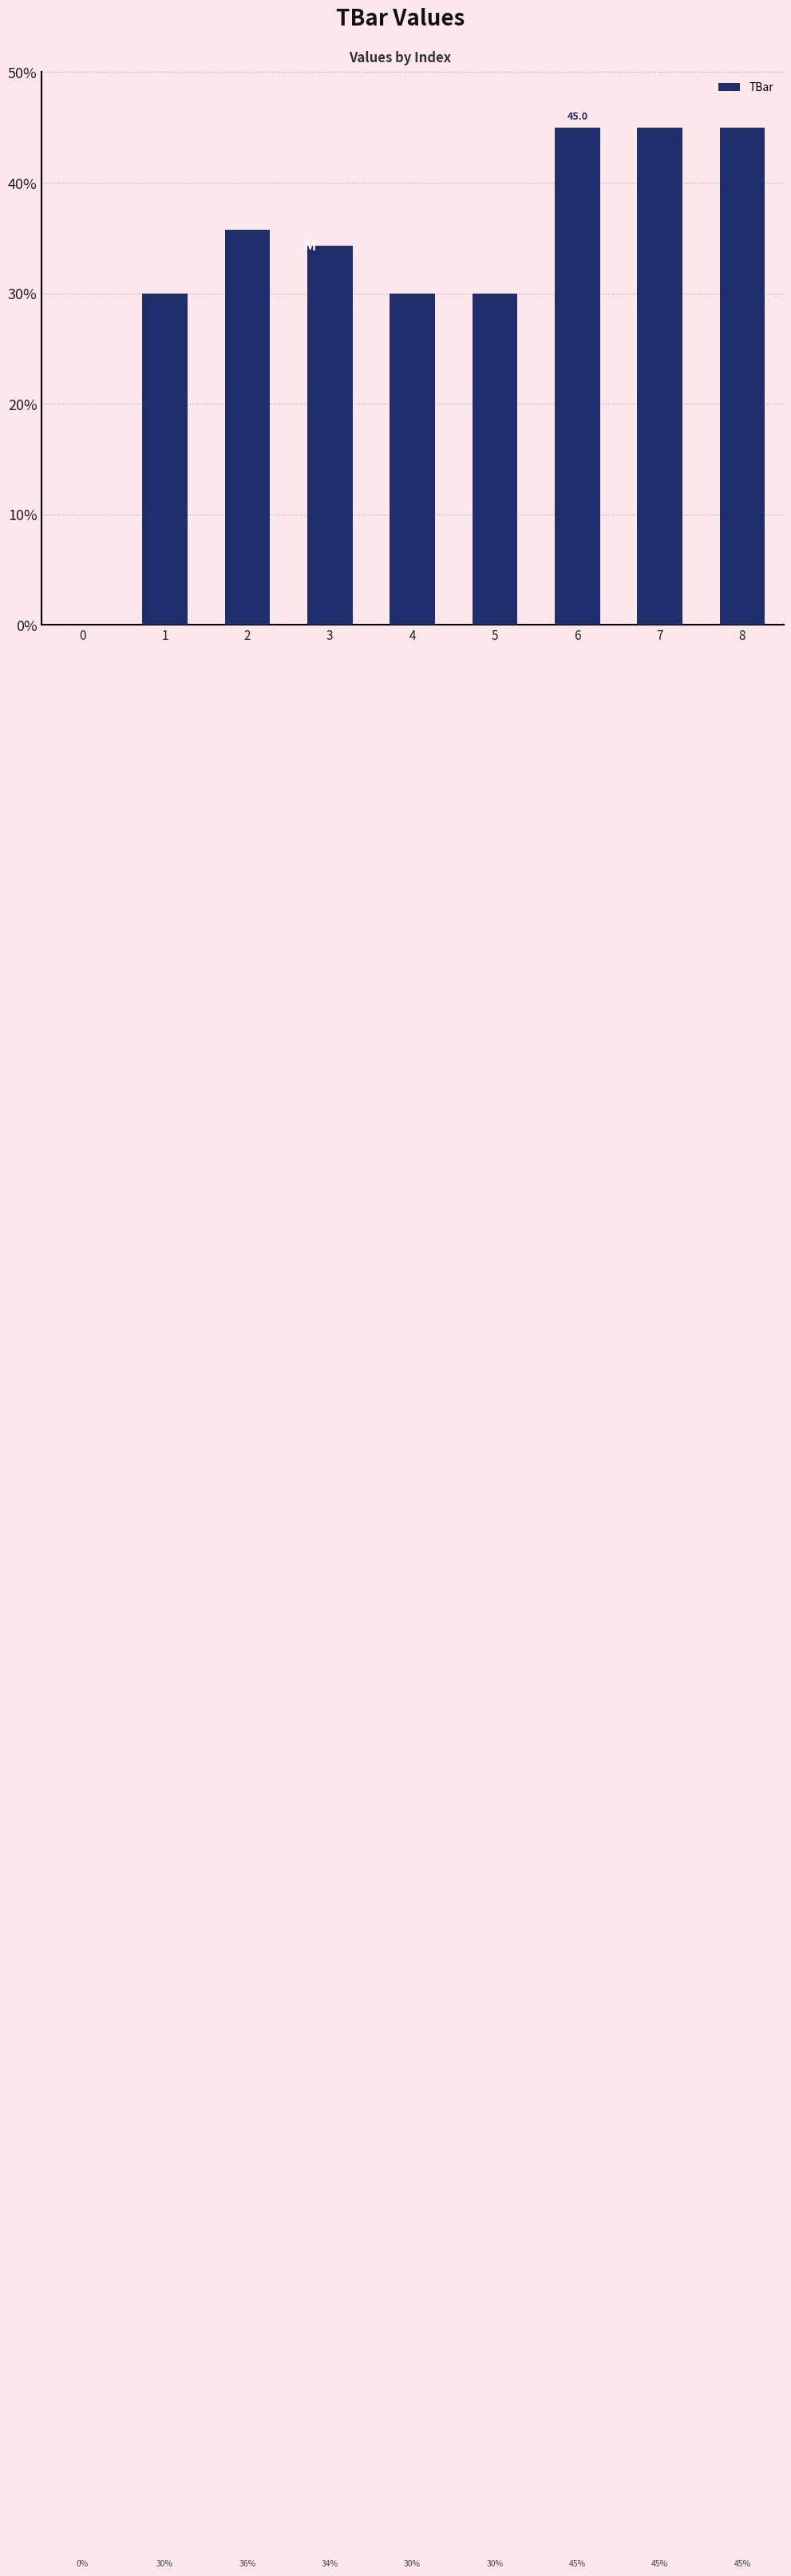

What is the sum of the values at 5 and 3?

64.3